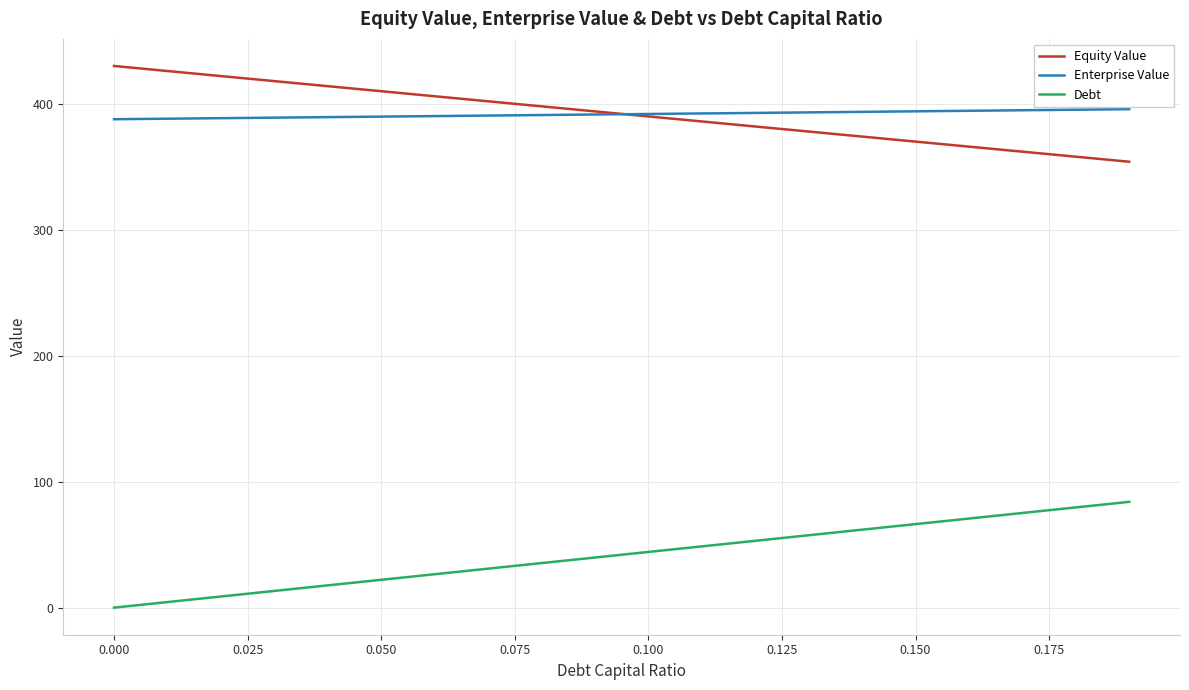

True or false: Equity Value and Enterprise Value intersect in this chart.

True